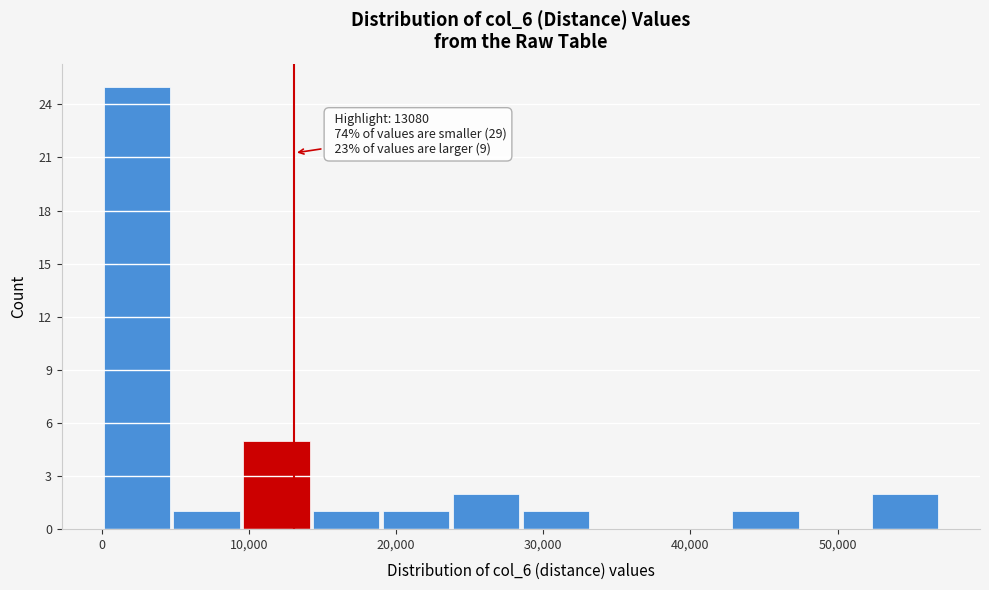

Over which range of the x-axis is the bar tallest?

0 to 5000